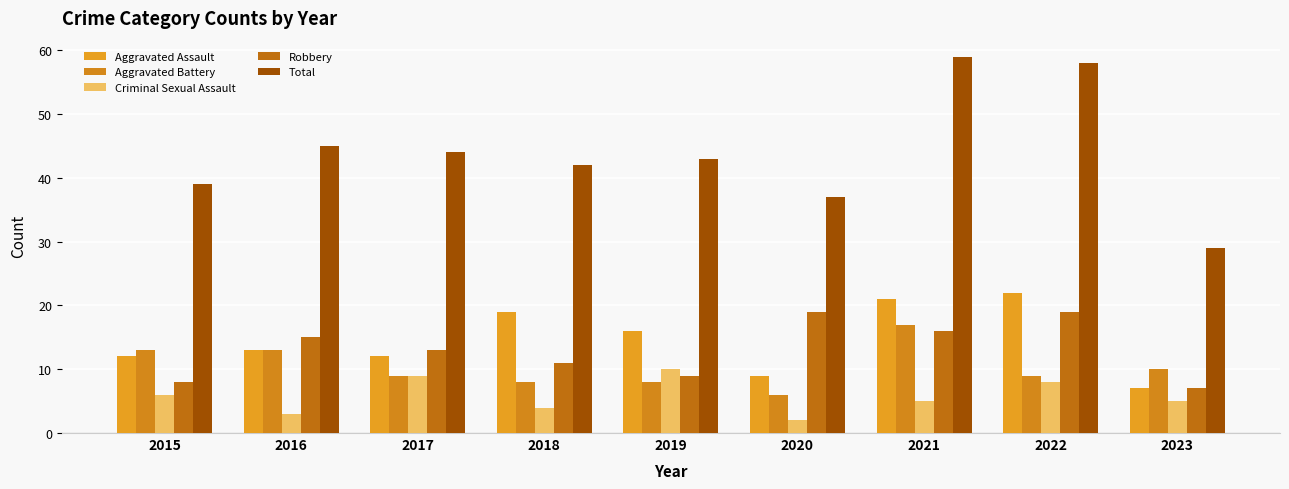

How many bars are there in each group?

5